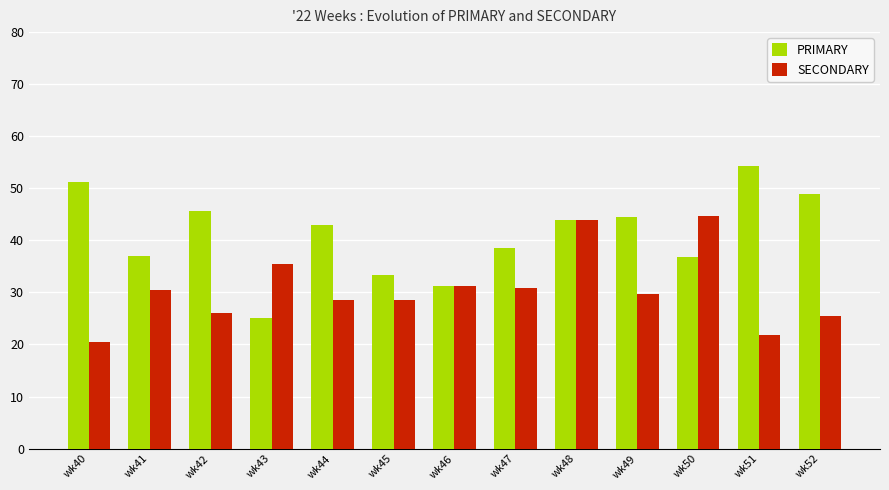

How many groups of bars are there?

13